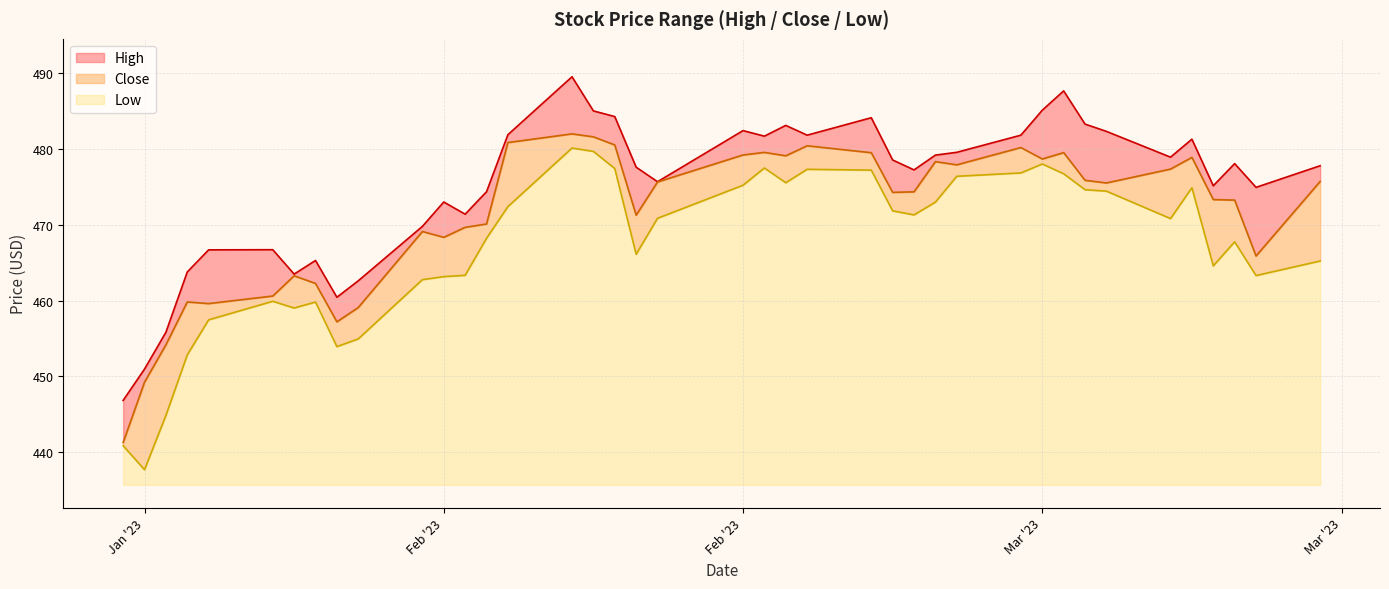

Does the chart have visible grid lines?

Yes